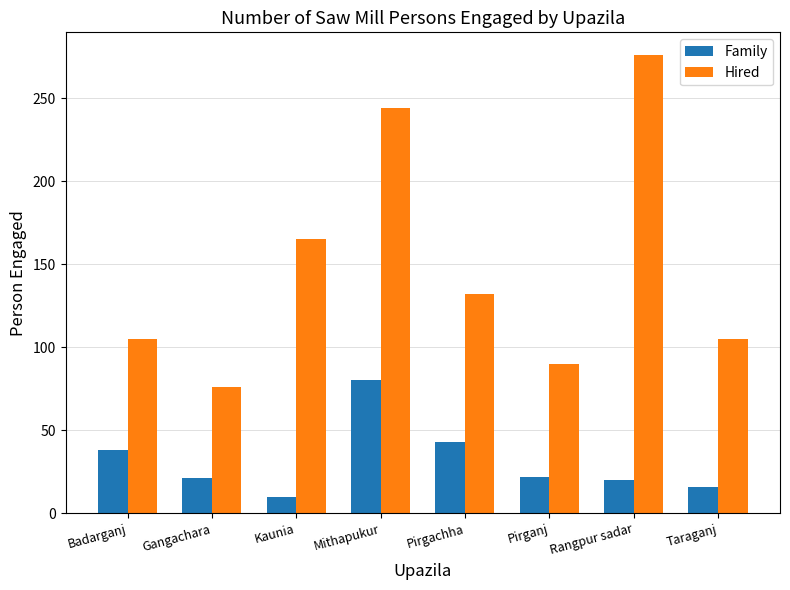

The Hired series shows 414 at Mithapukur. True or false?

False